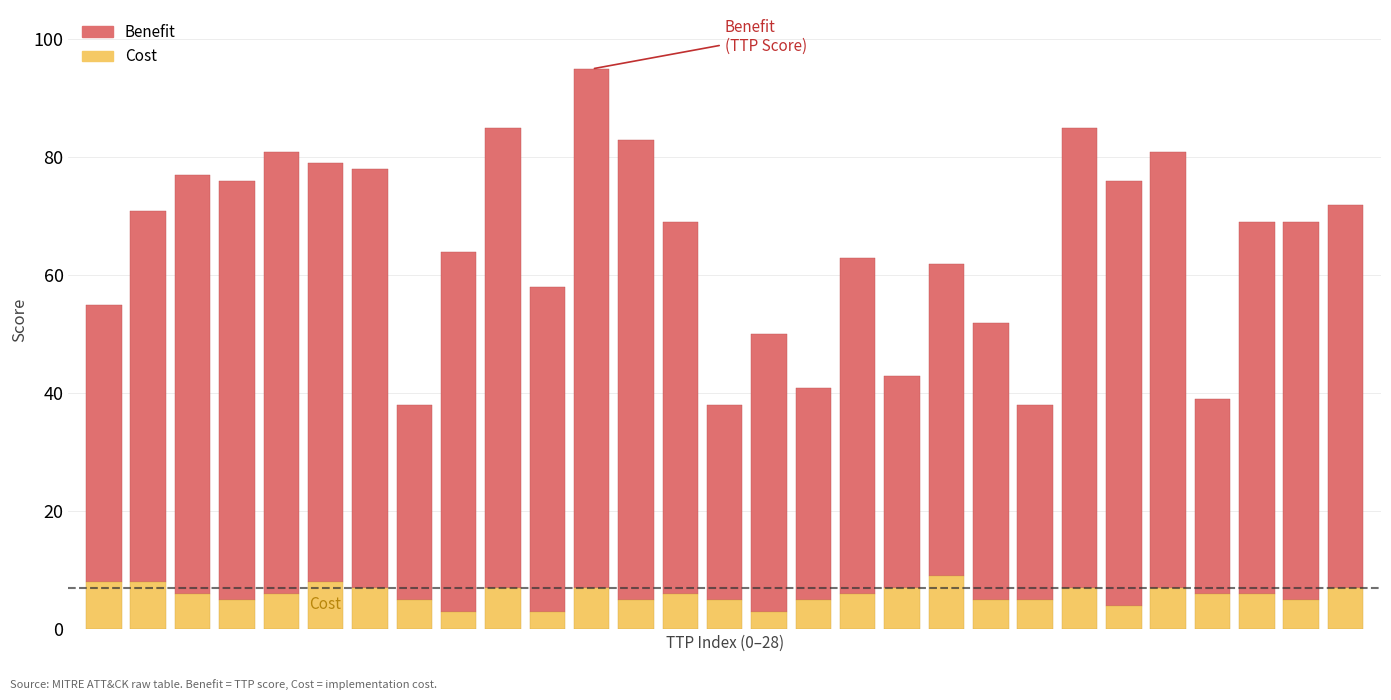

Count the Cost values in the range 5 to 7.

21